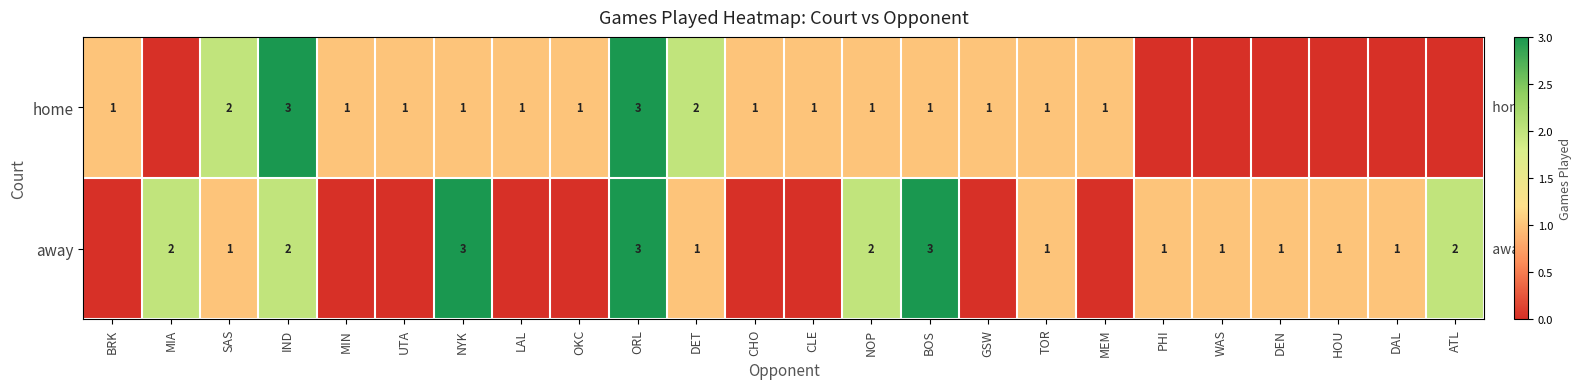

Between DET and BOS, which series saw the biggest shift?

away